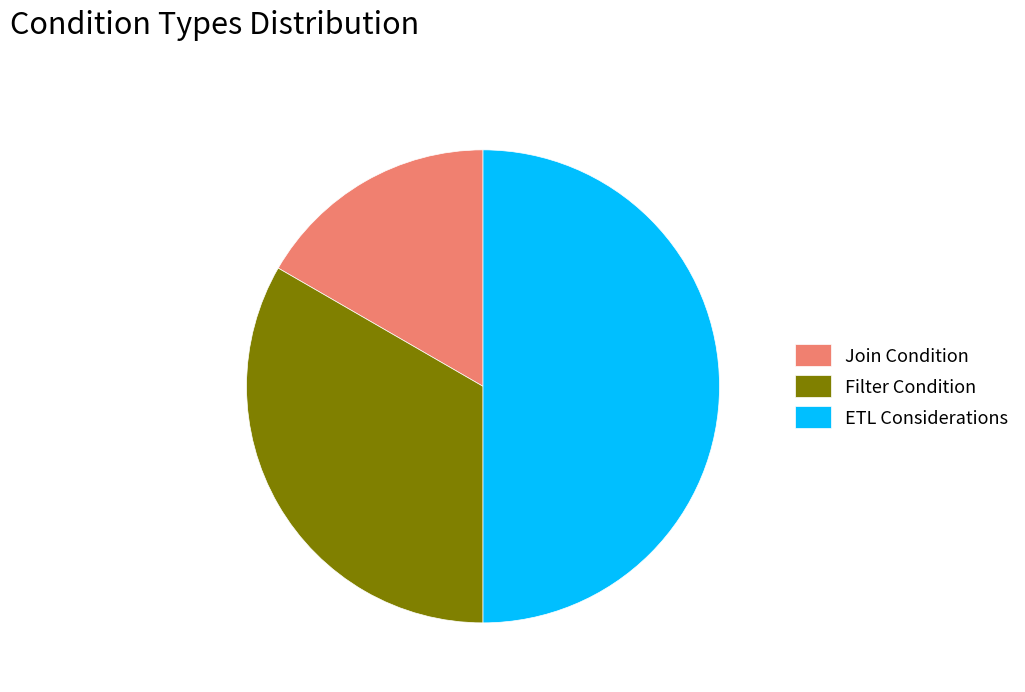

Rank the categories by value from lowest to highest.

Join Condition, Filter Condition, ETL Considerations